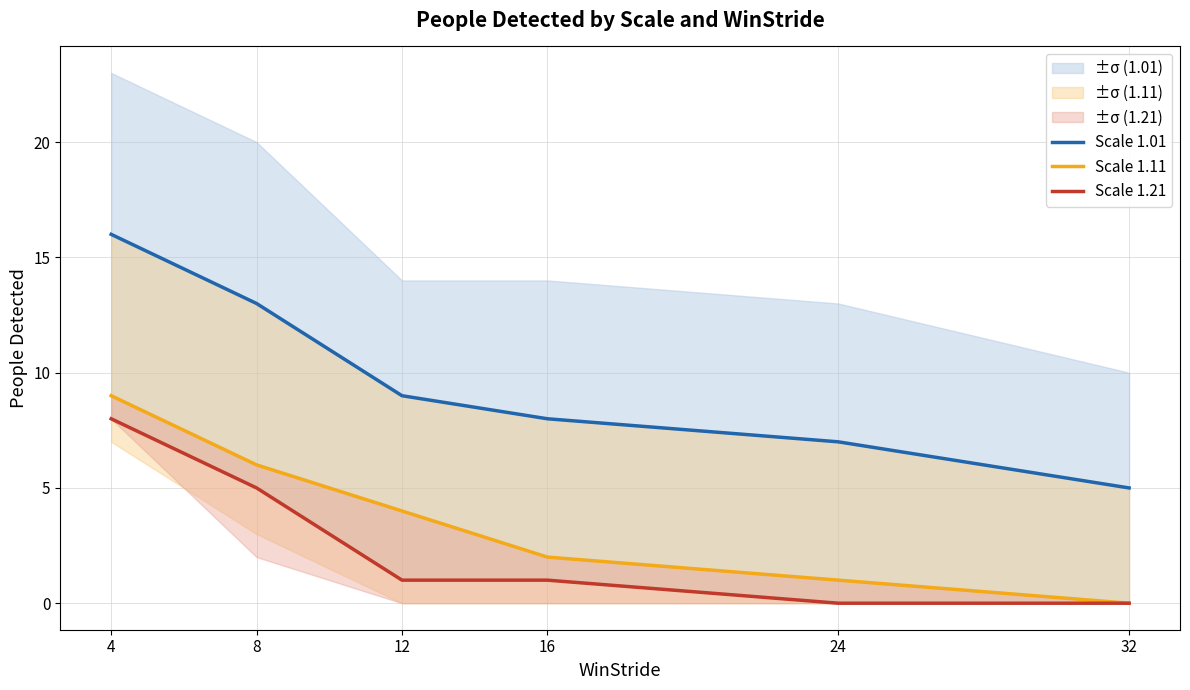

Does the chart have visible grid lines?

Yes